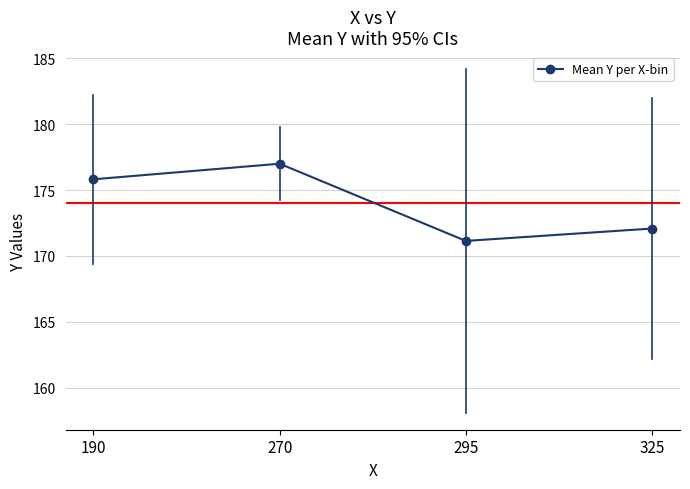

How many interior local peaks (higher than both neighbors) does the data have?

1